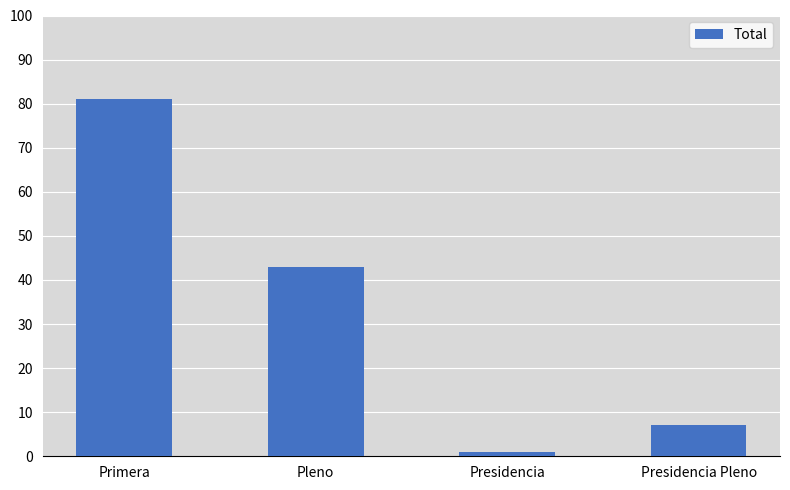

What is the ratio of the value at Pleno to the value at Presidencia Pleno?

6.1